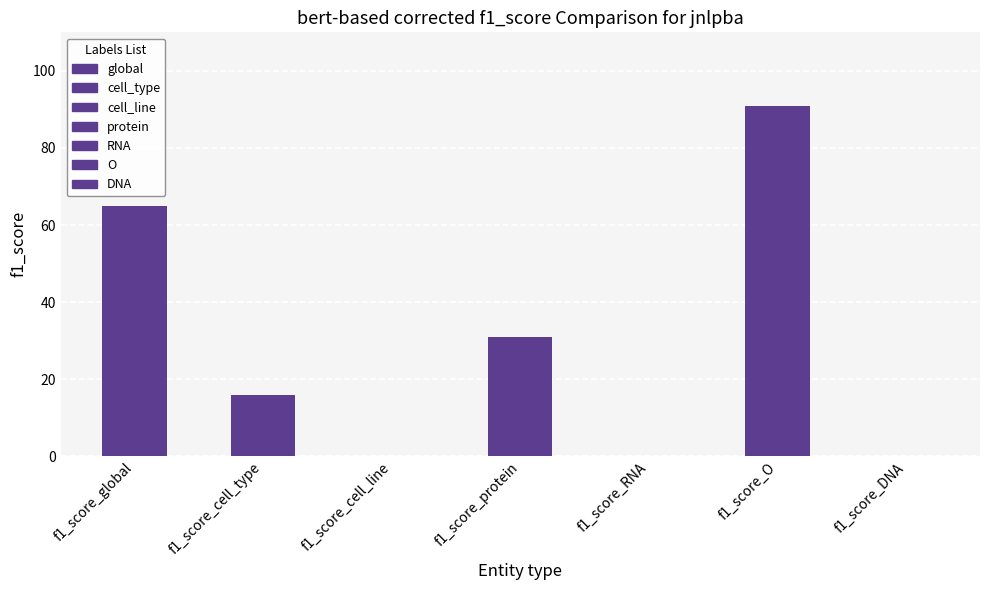

Is it true that the value at f1_score_protein is 44?

False